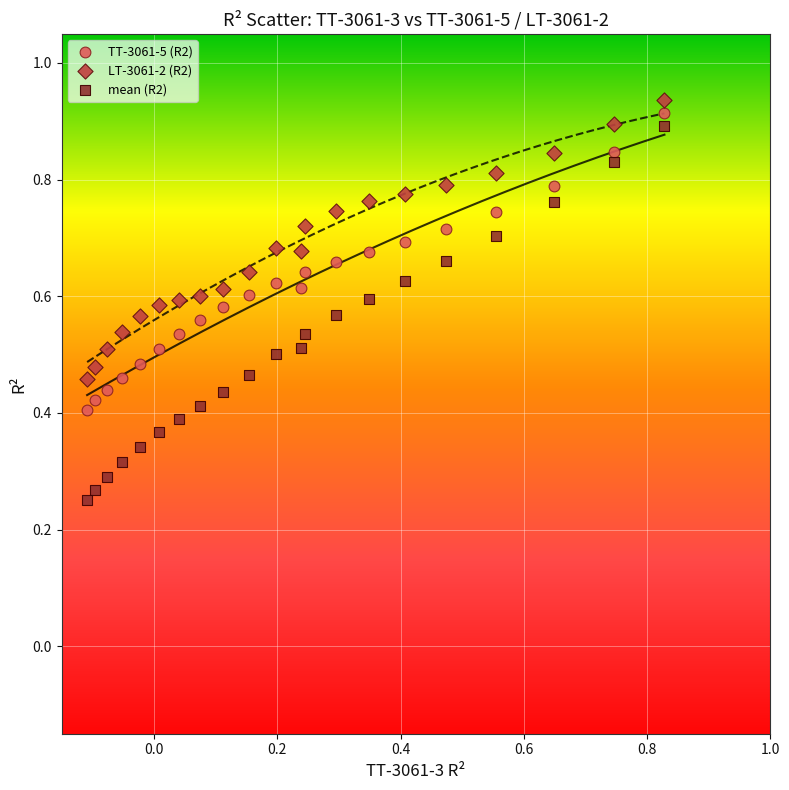

Which series contains the highest Y value?

LT-3061-2 (R2)